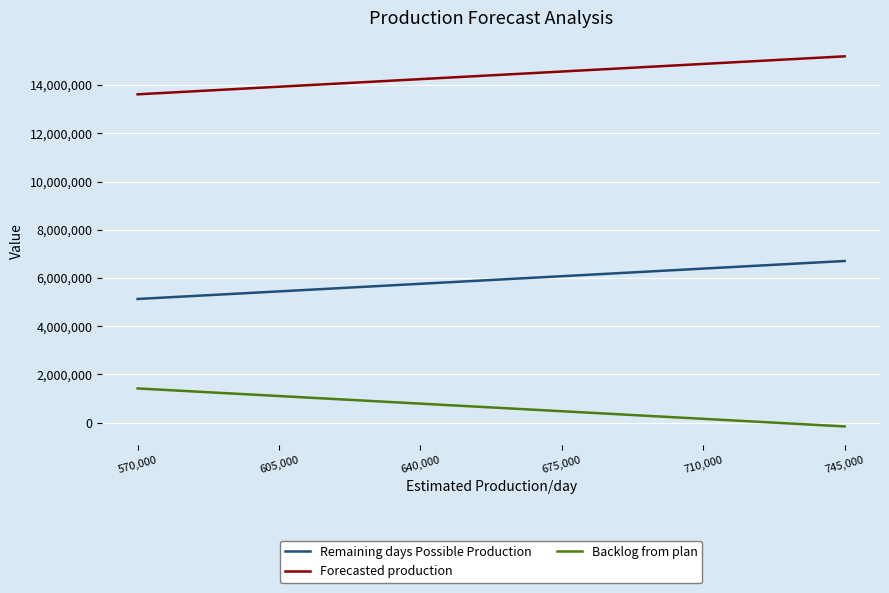

What is the difference between the maximum and minimum values in the Forecasted production series?

1575000